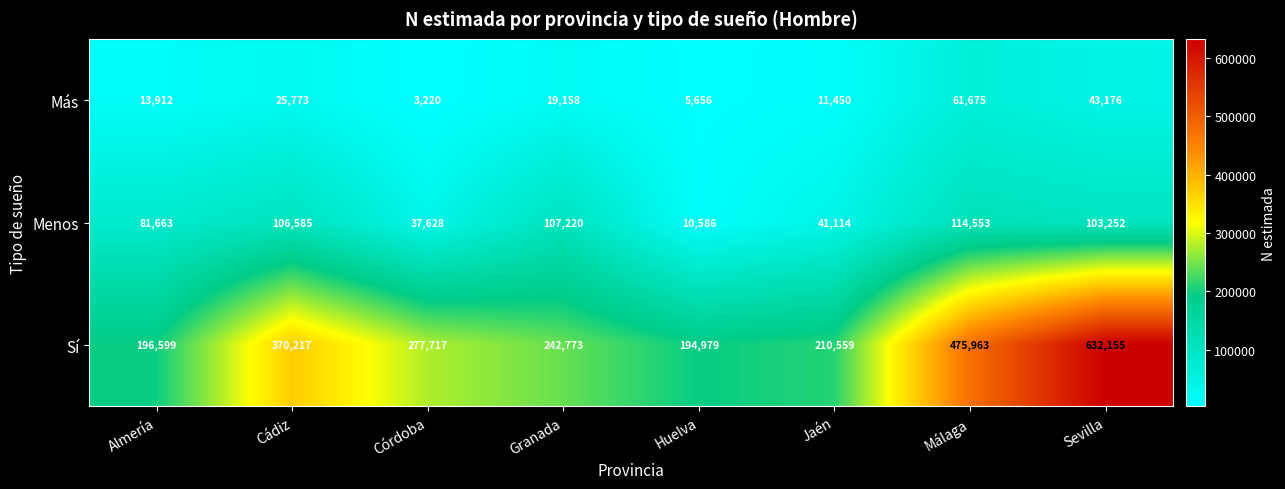

The Más series shows 13912 at Almería. True or false?

True